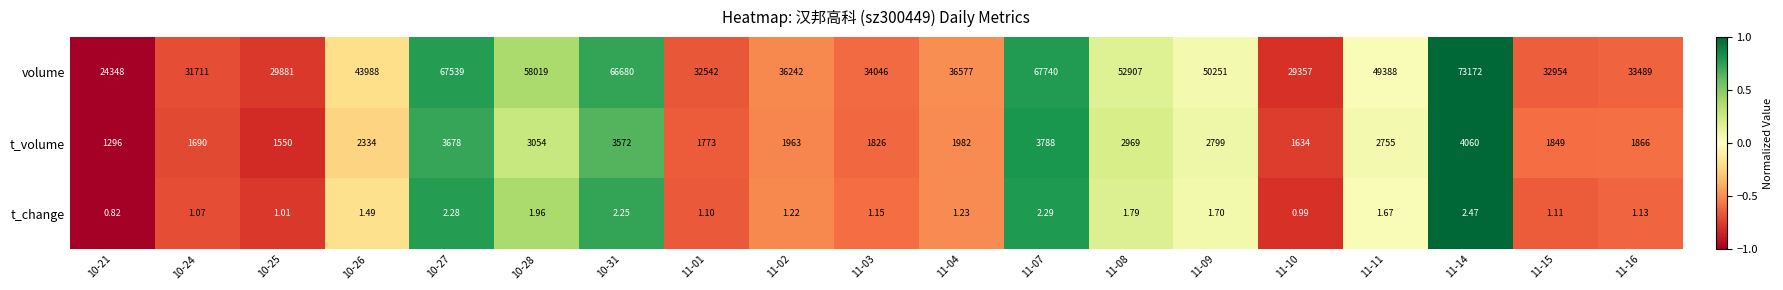

Between 10-27 and 11-15, which series saw the biggest shift?

volume